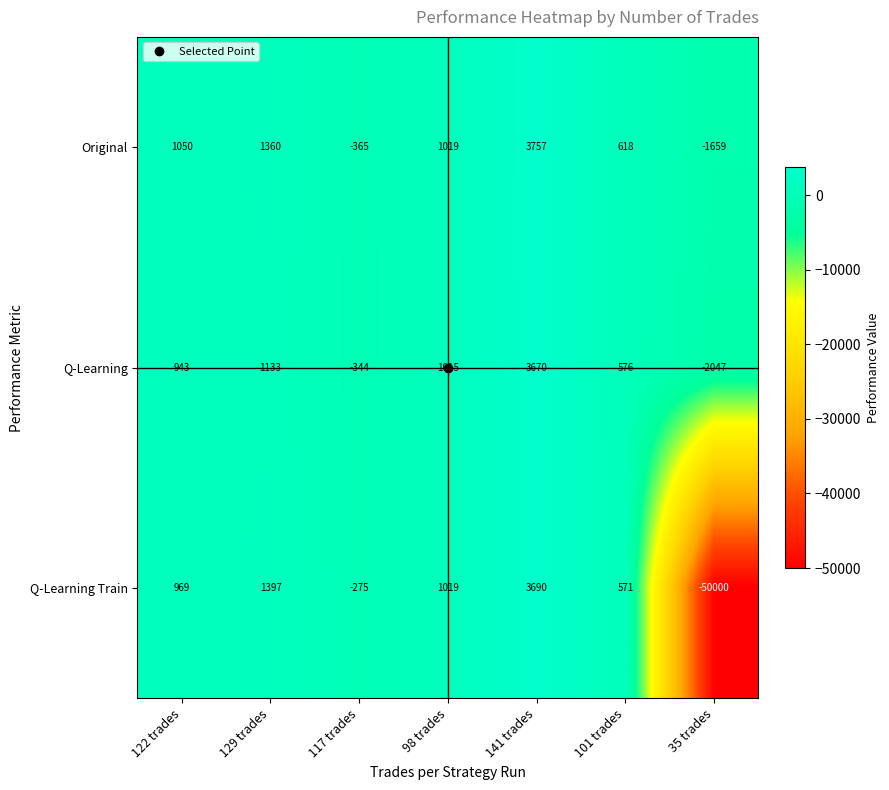

What is the sum of the Original values at 122 trades and 35 trades?

-609